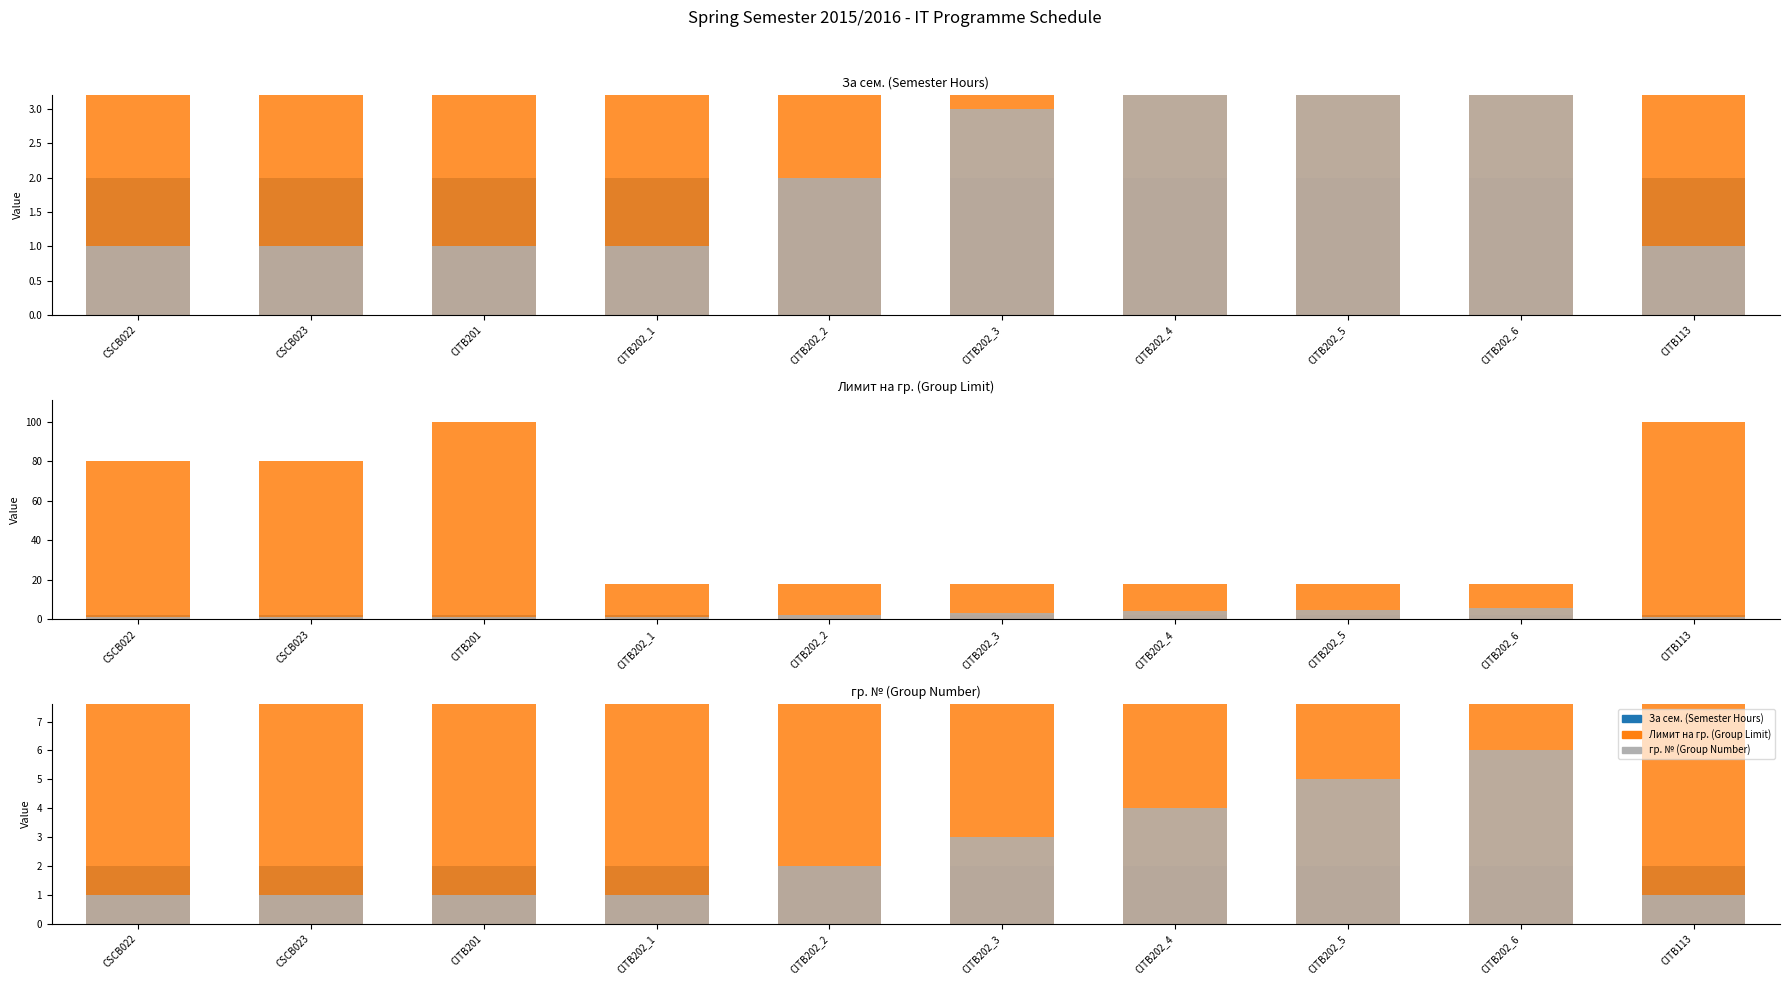

The value of гр. № (Group Number) at CITB202_5 is 1. True or false?

False